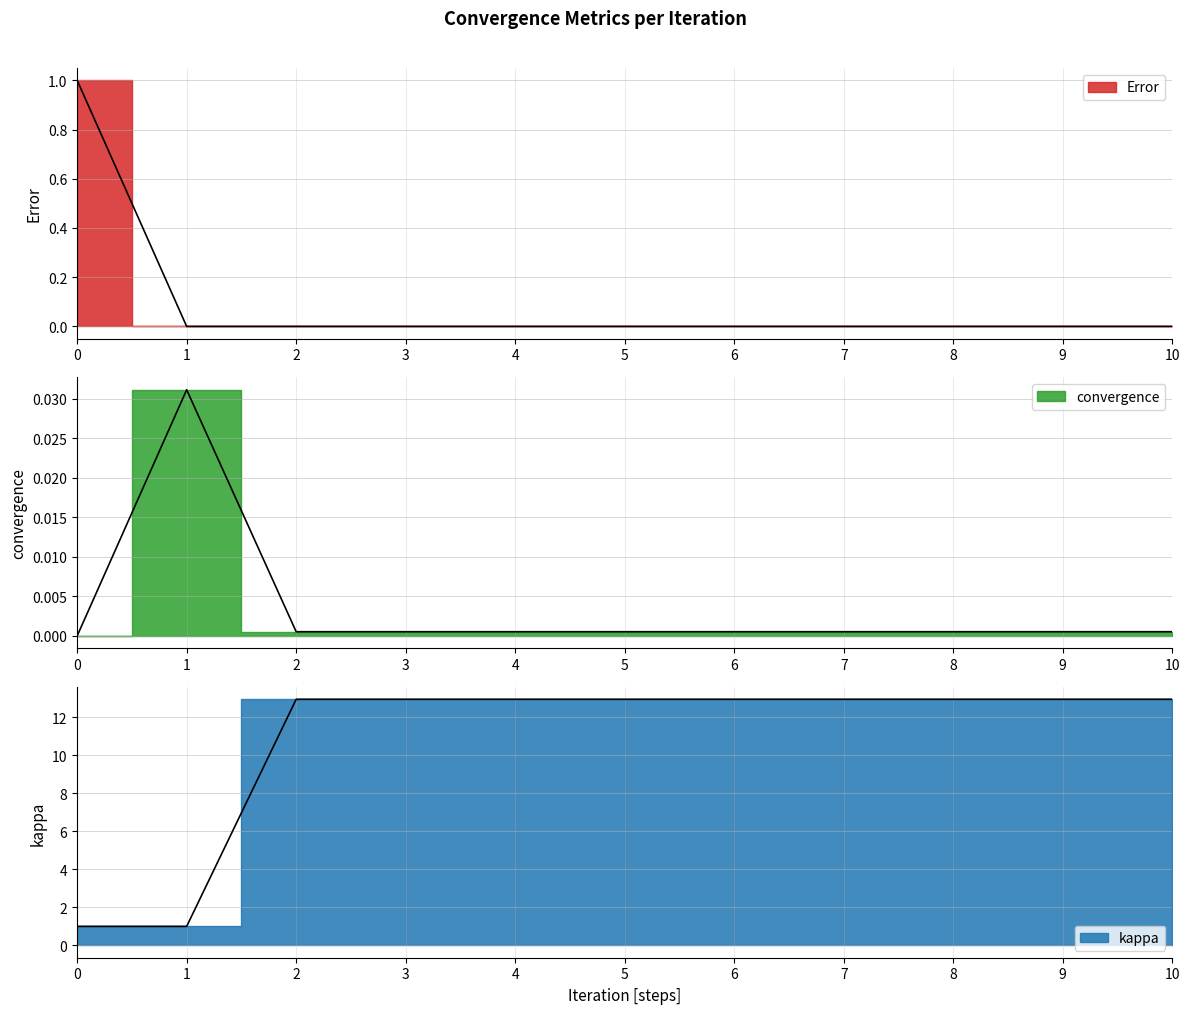

The value of kappa at 5 is 12.9. True or false?

True